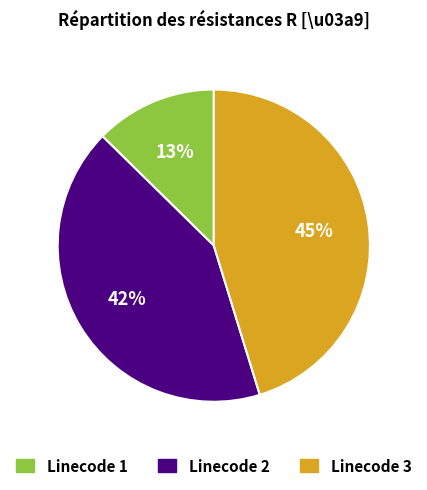

Count the number of slices in the pie.

3